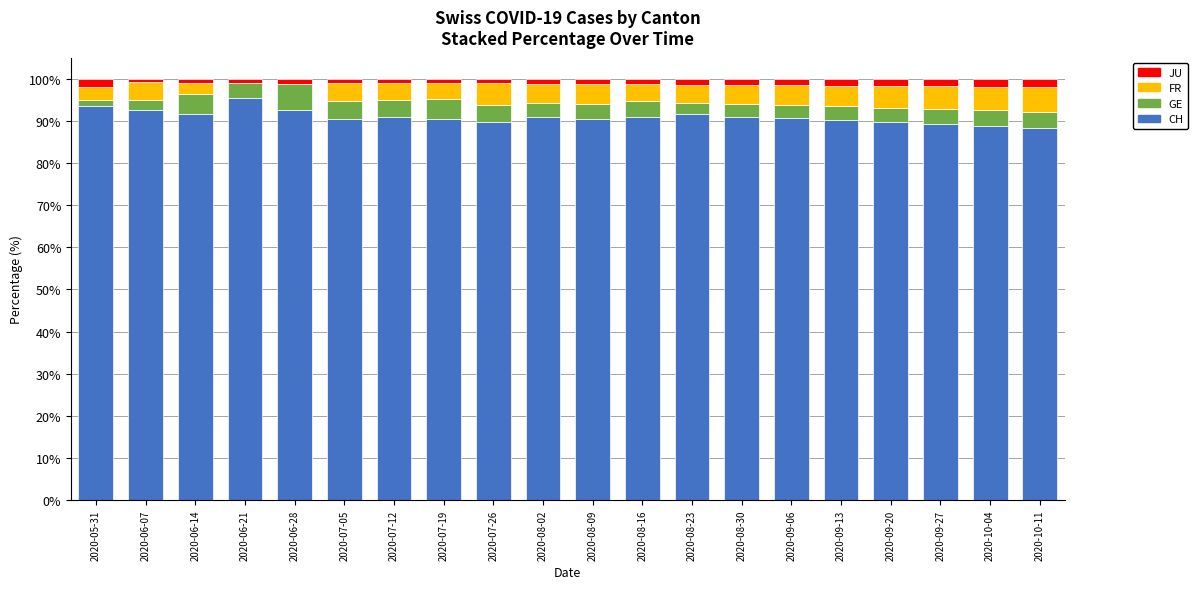

What is the highest value of the CH series?

95.5